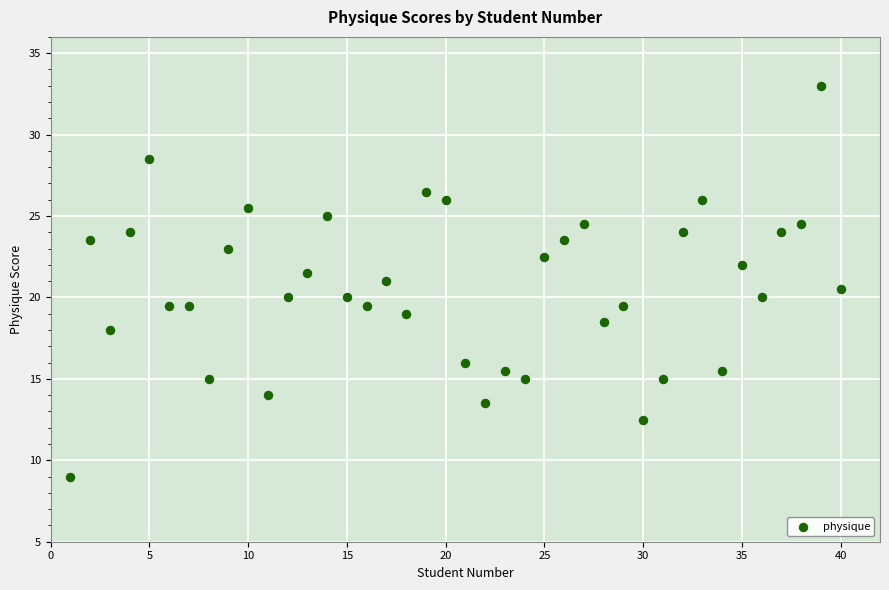

What is the range of X values (max minus min)?

39.0